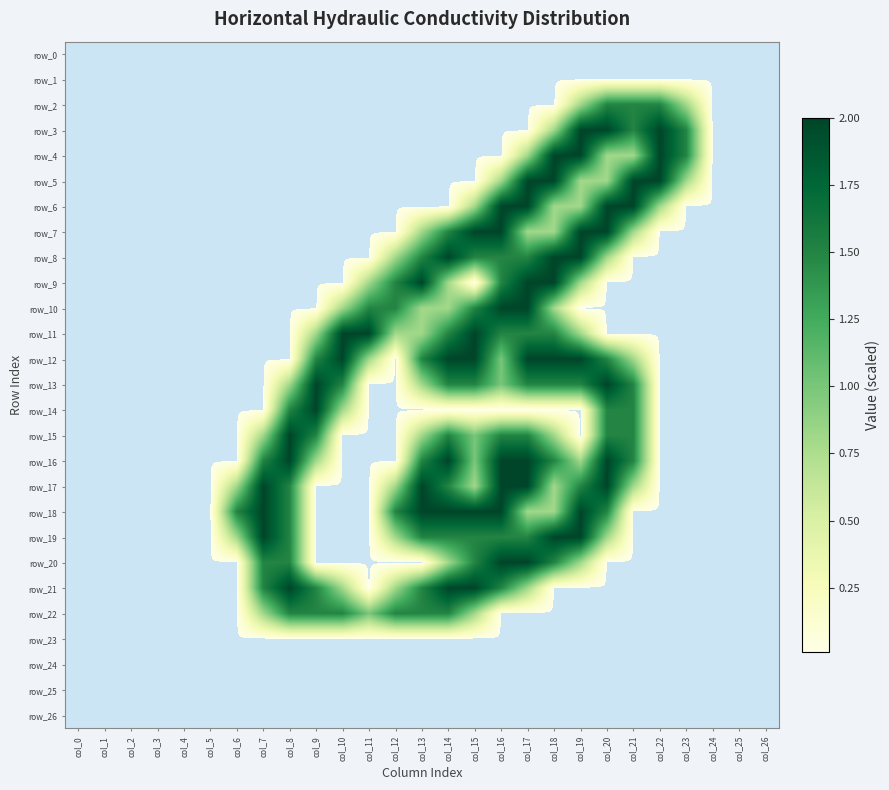

At which category is the sum across all series the highest?

col_17